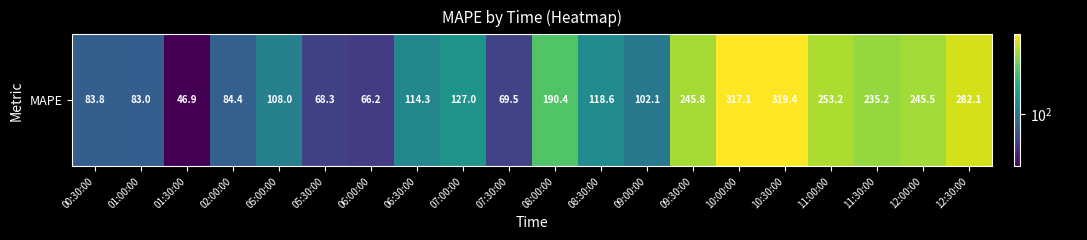

The value at 01:30:00 is 46.9. True or false?

True